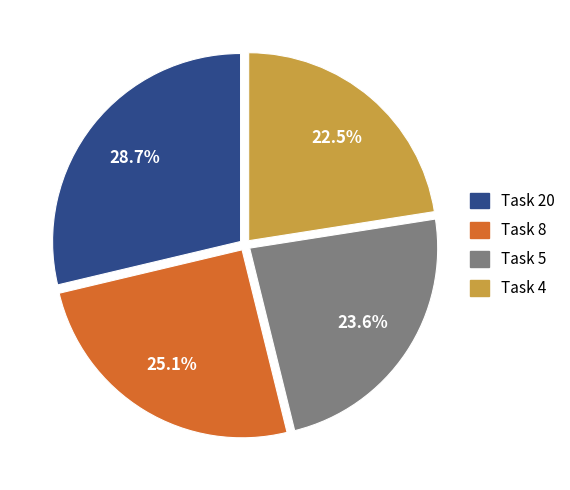

Is there a majority slice in this chart?

No